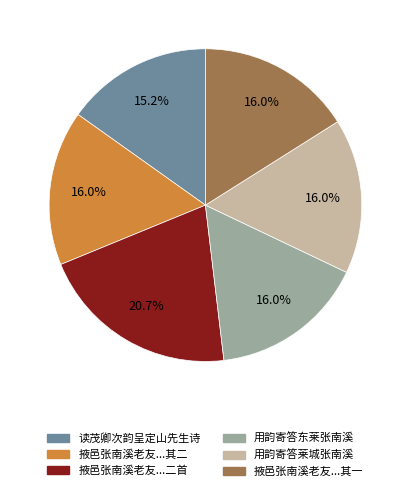

Is there a majority slice in this chart?

No